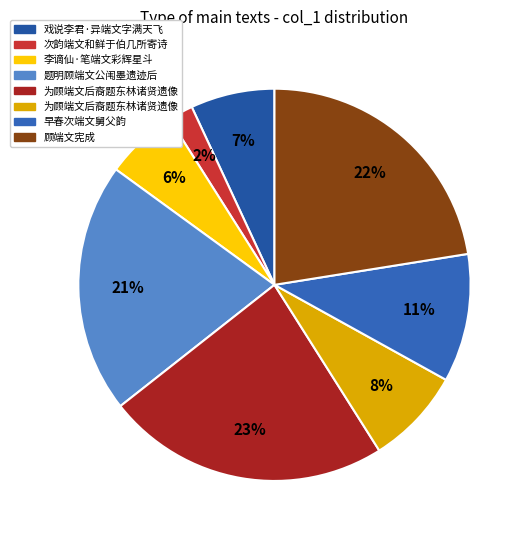

What is the smallest slice in the pie chart?

次韵端文和鲜于伯几所寄诗